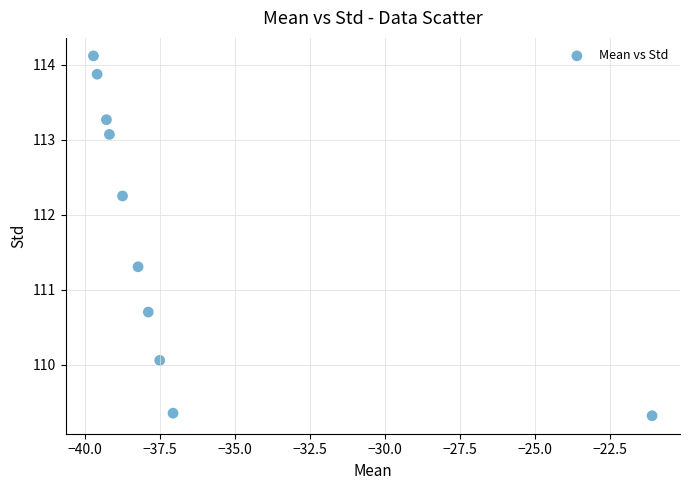

What is the range of Y values (max minus min)?

4.8